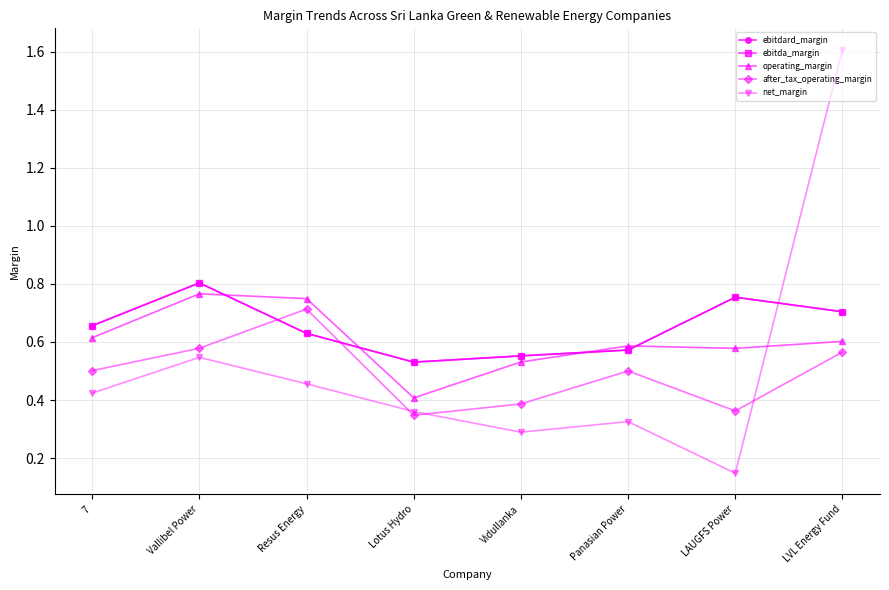

Does the chart have visible grid lines?

Yes